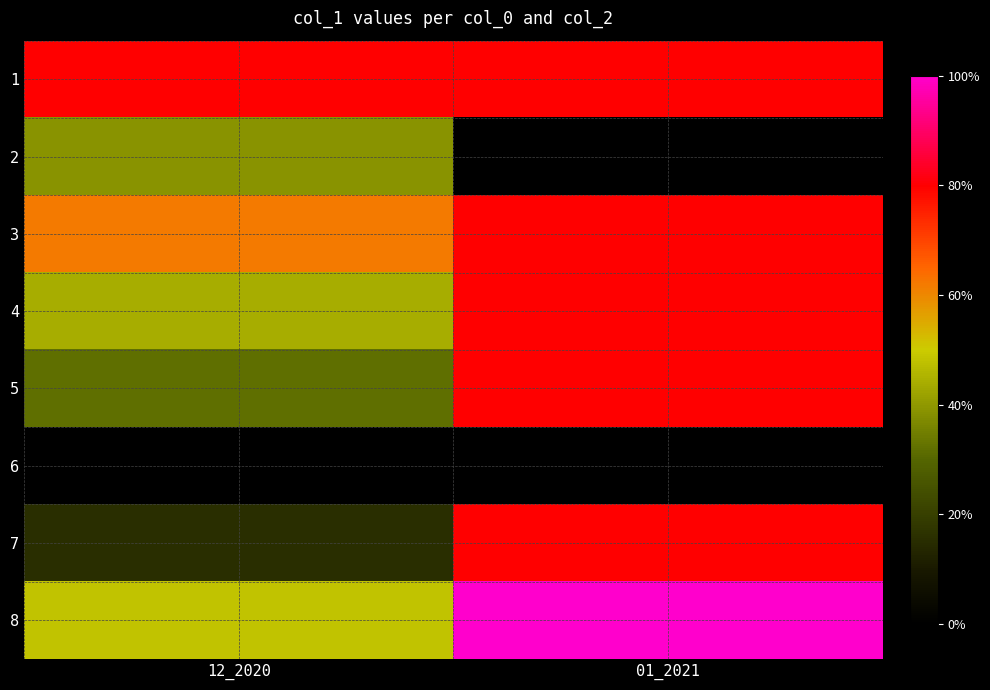

What is the total value across all series at 12_2020?

80.0